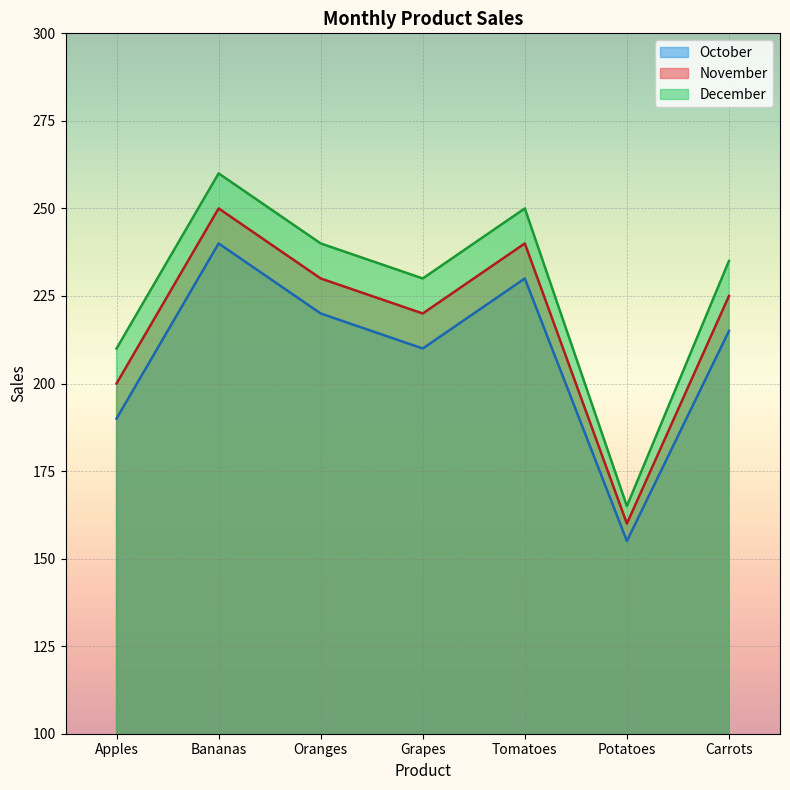

What is the difference between the highest and lowest values at Grapes?

20